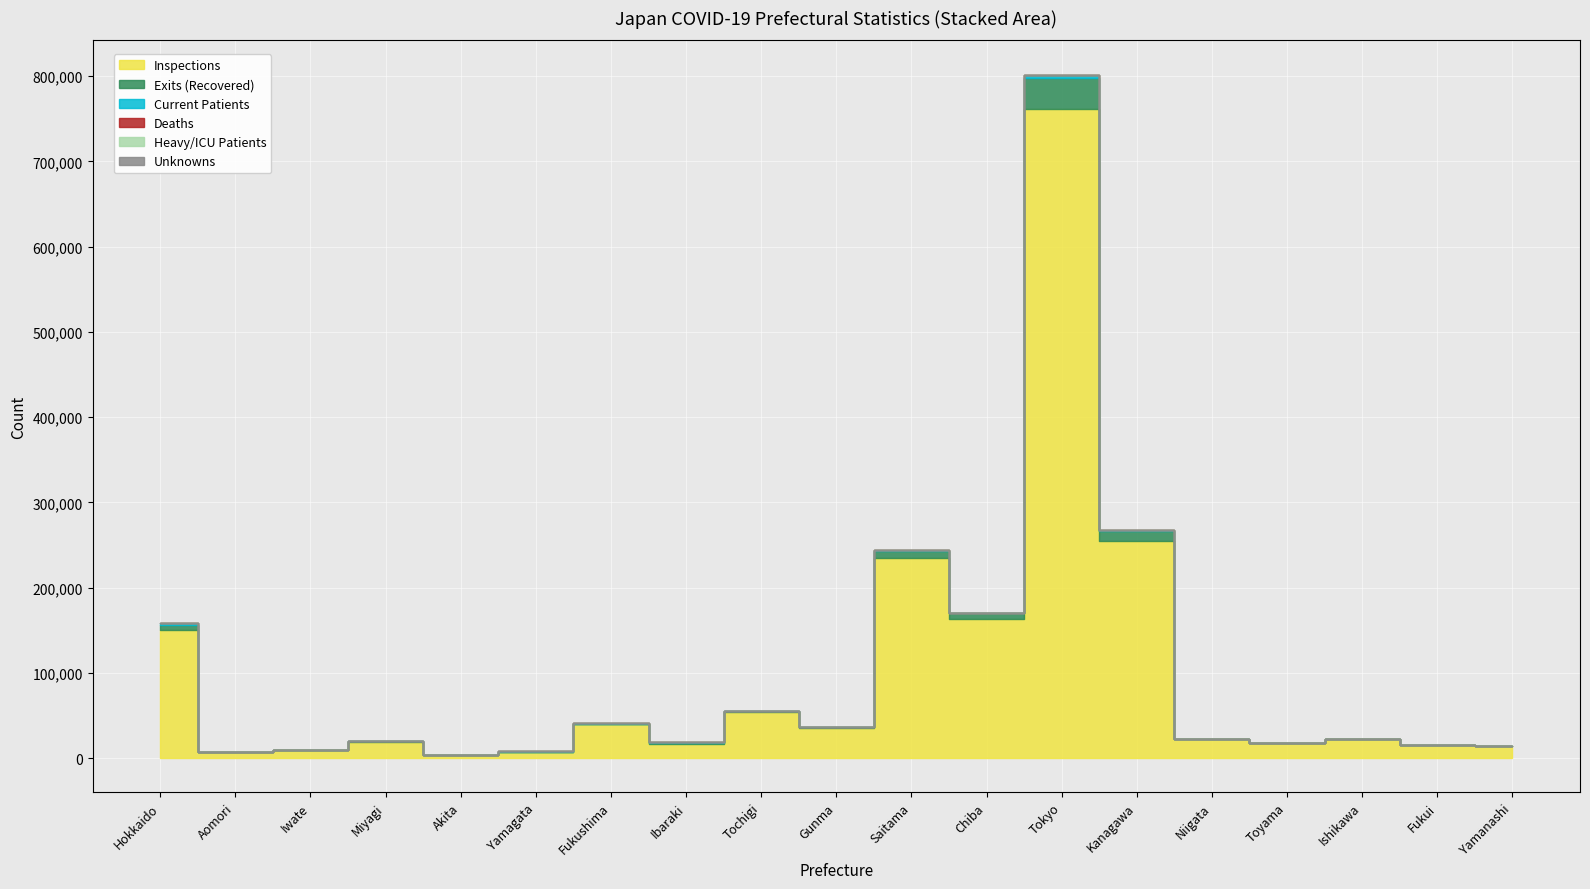

At how many categories does at least one series exceed 40405?

6